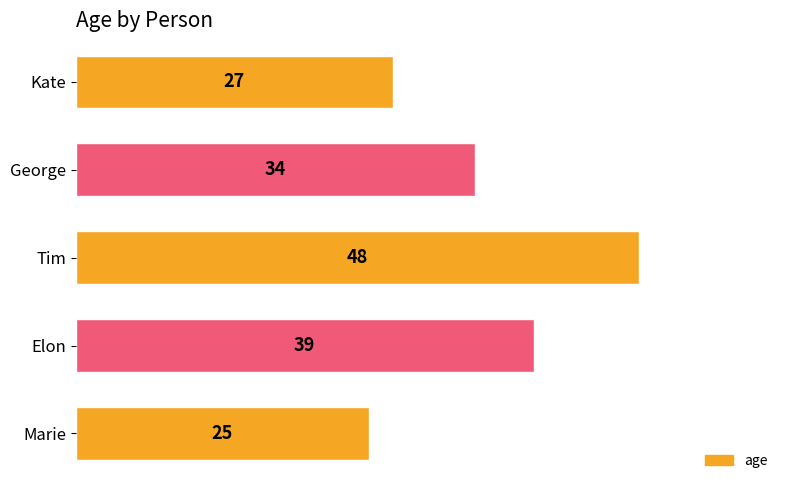

Rank the categories by value from lowest to highest.

Marie, Kate, George, Elon, Tim